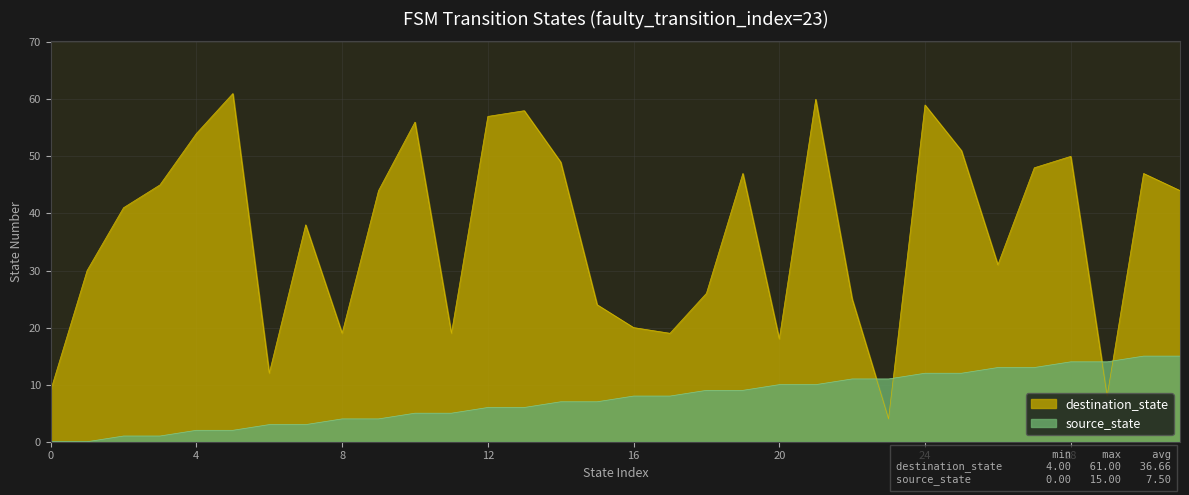

In destination_state, how many points are lower than both neighbors (excluding endpoints)?

8